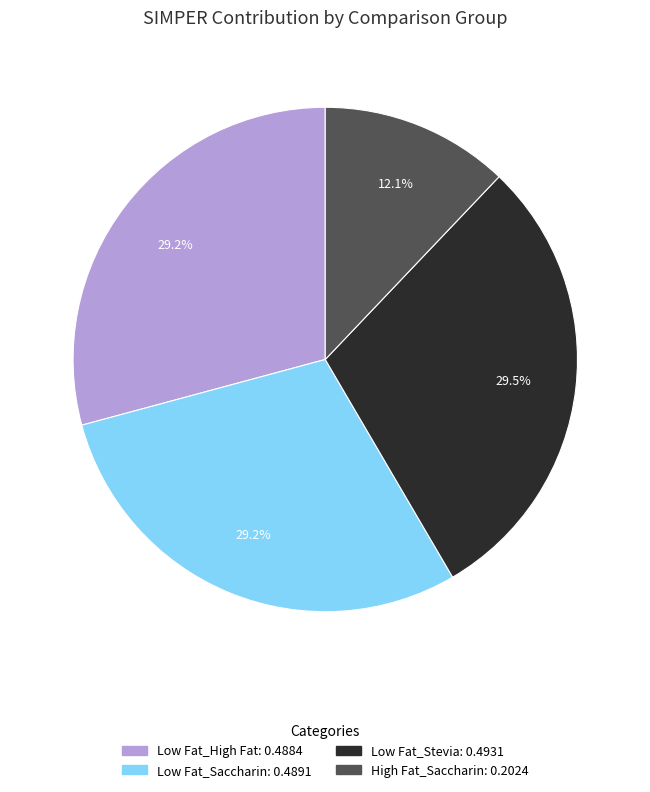

Is Low Fat_High Fat the majority of the pie?

No